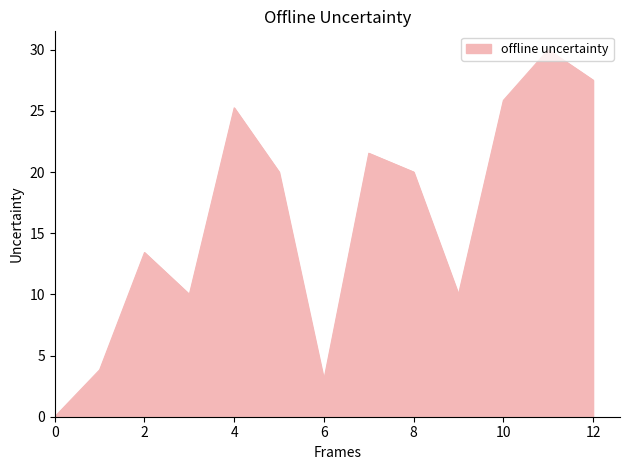

What is the maximum value shown in the chart?

30.0